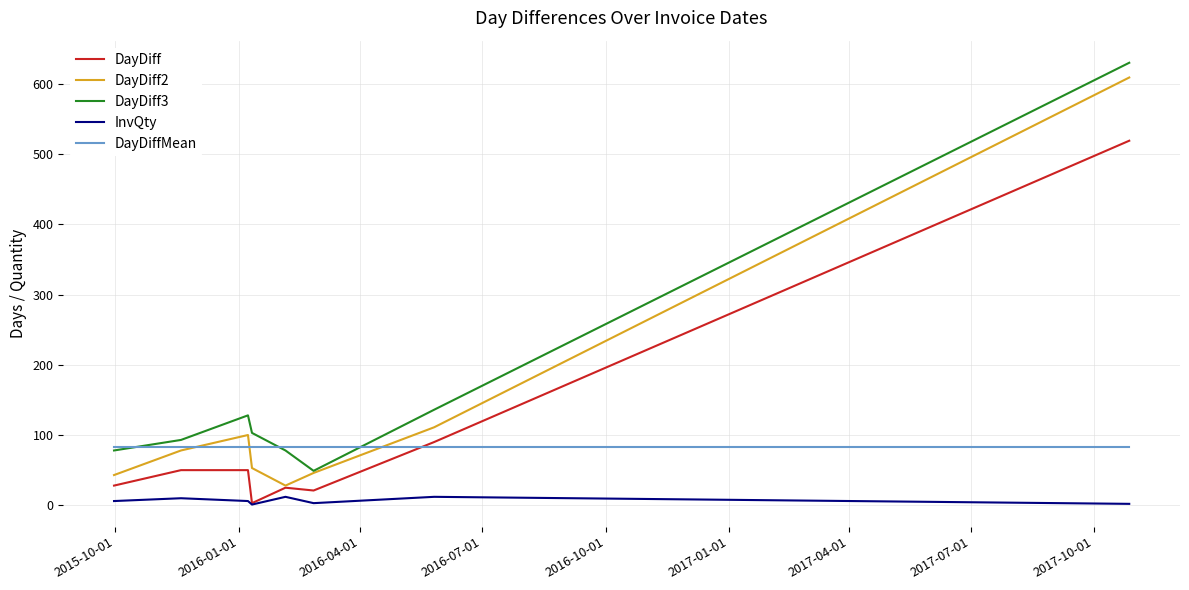

Which series has the largest total across all categories?

DayDiff3